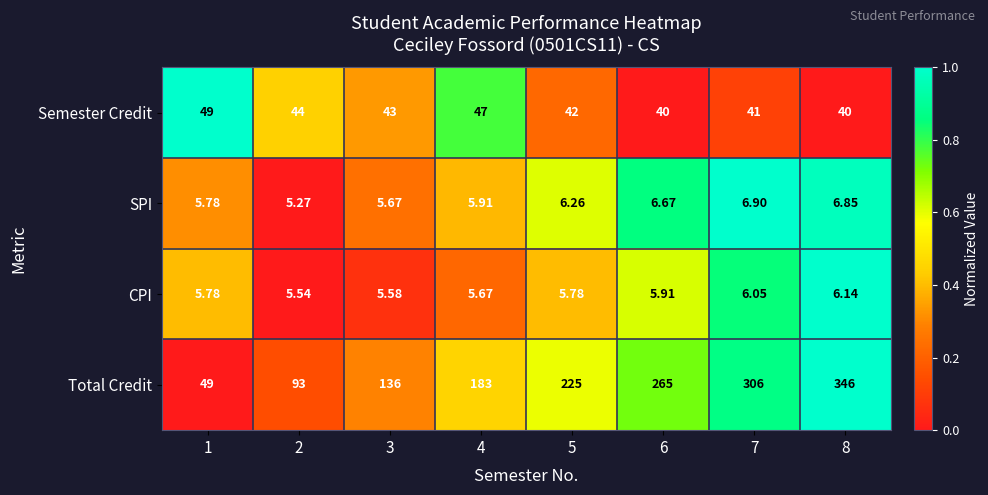

At 7, list the series in order from smallest to largest.

CPI, SPI, Semester Credit, Total Credit